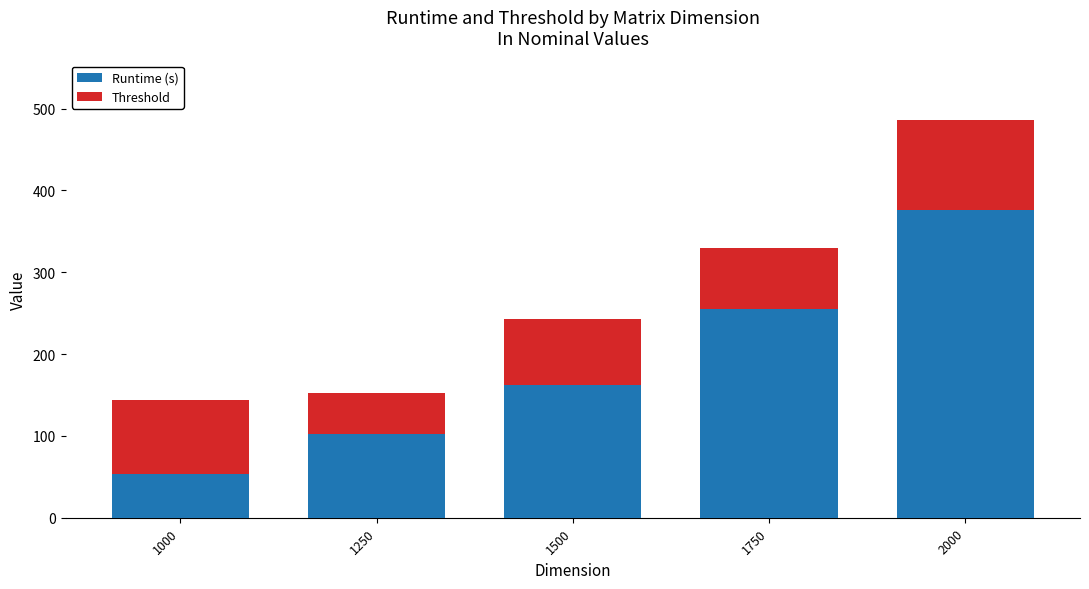

Does the chart contain stacked bars?

Yes